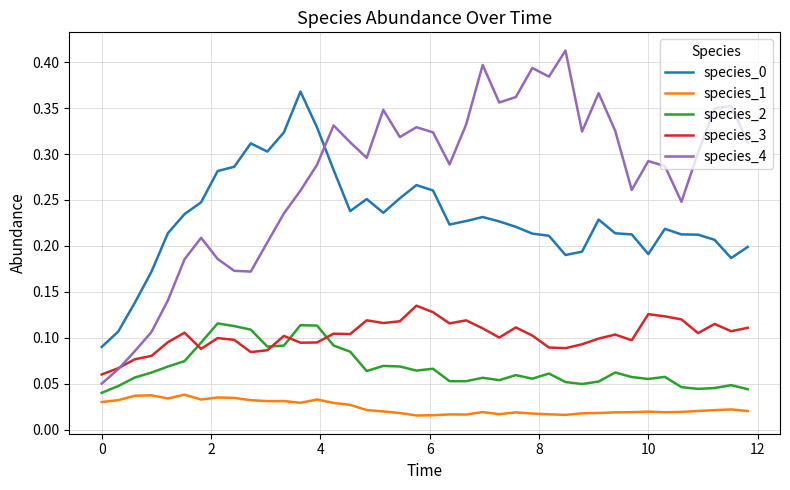

True or false: species_0 and species_3 intersect in this chart.

False